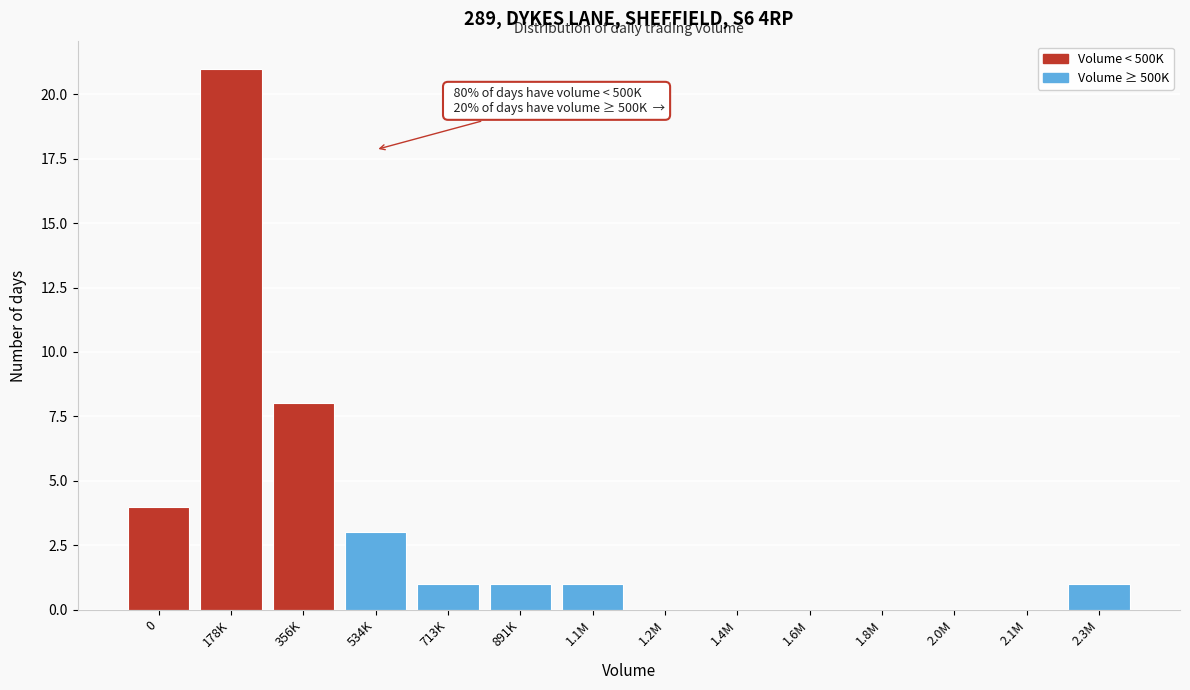

Reading left to right, transcribe all the data shown in this chart.

0=4	178K=21	356K=8	534K=3	713K=1	891K=1	1.1M=1	1.2M=0	1.4M=0	1.6M=0	1.8M=0	2.0M=0	2.1M=0	2.3M=1